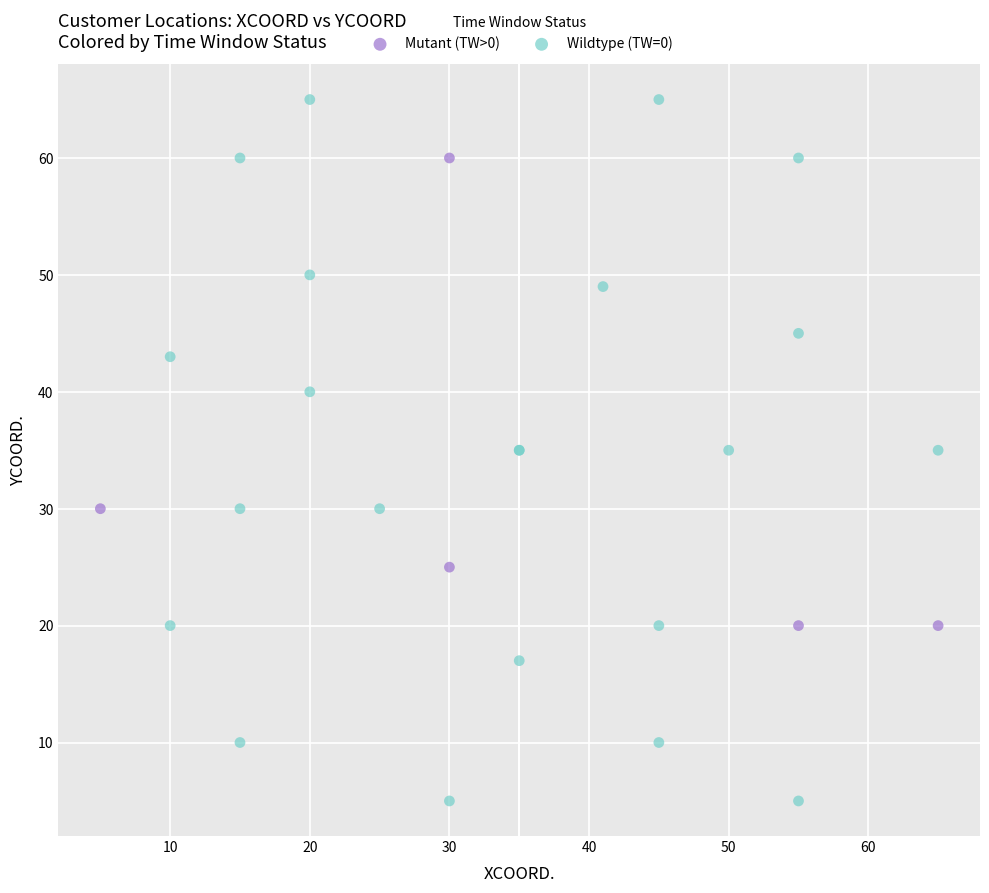

Which series contains the highest Y value?

Wildtype (TW=0)